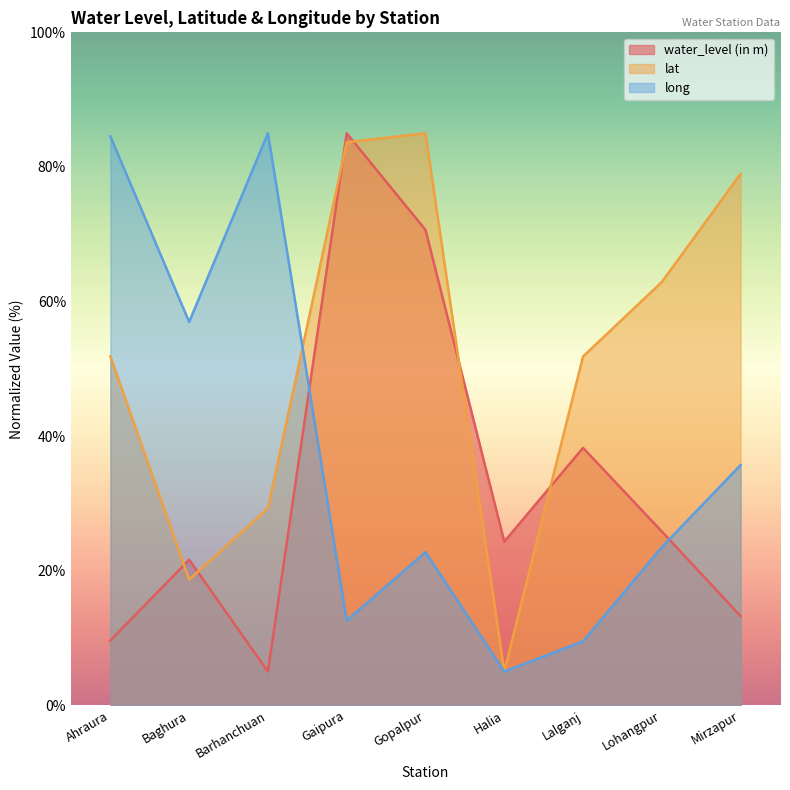

True or false: long has more than 2 interior local peaks.

False